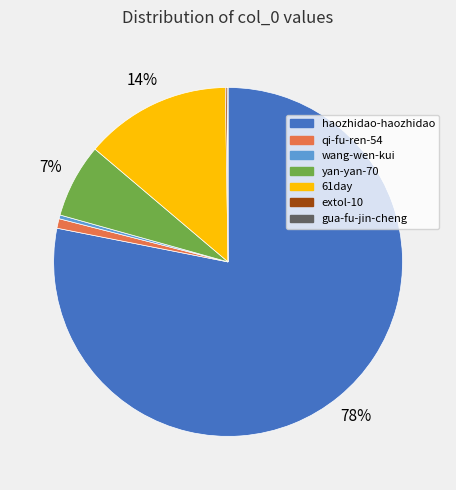

Is the sum of qi-fu-ren-54 and wang-wen-kui greater than half?

No